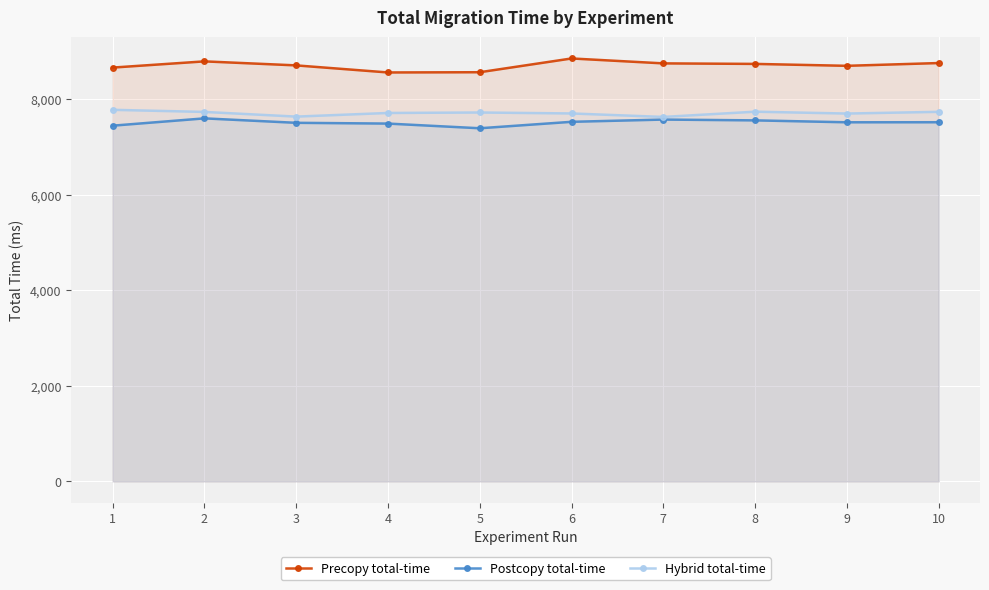

What is the value of the Hybrid total-time point at the 1st from the left?

7777